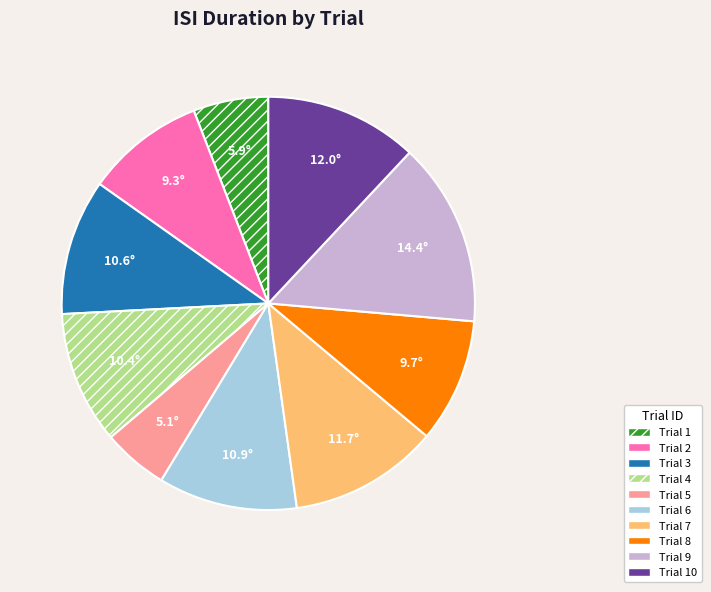

Does any single category account for the majority?

No